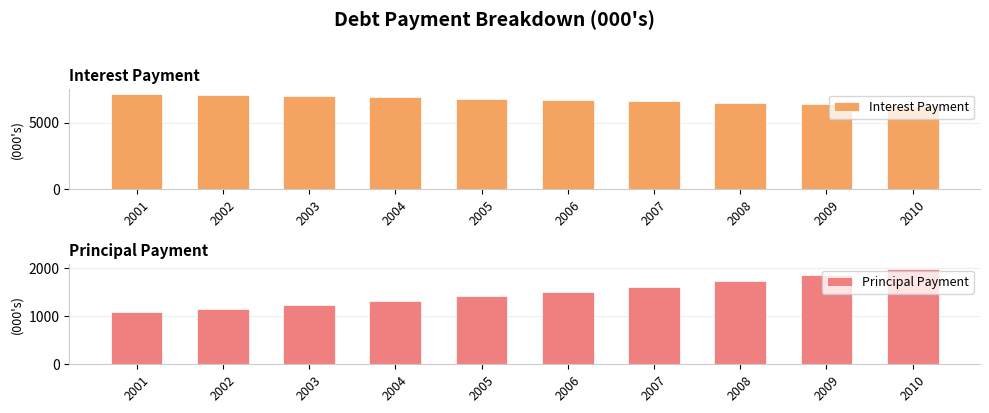

At 2009, list the series in order from largest to smallest.

Interest Payment, Principal Payment